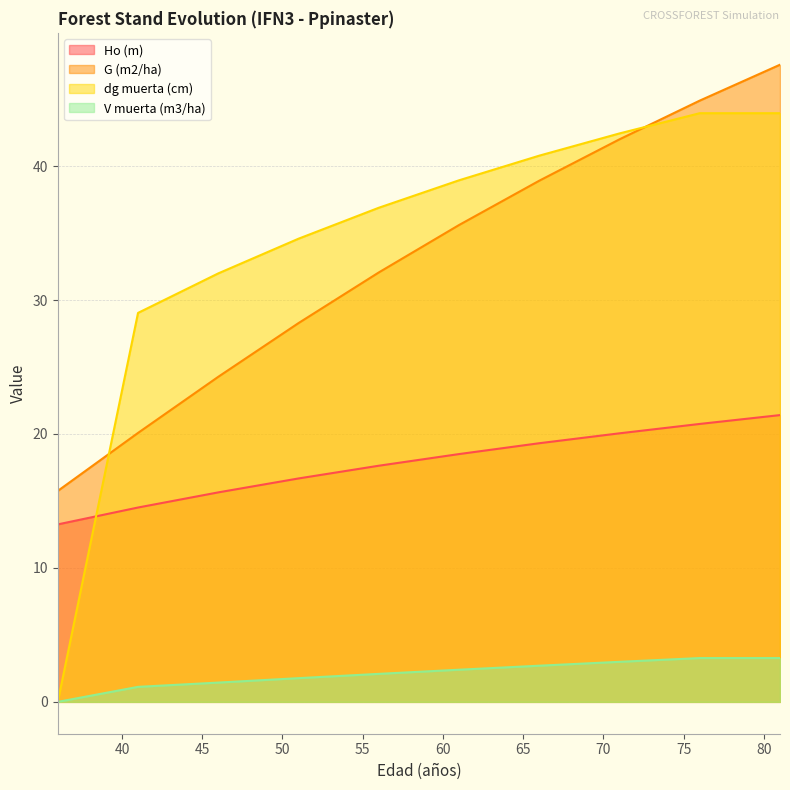

Does the chart display data point markers on the line(s)?

No